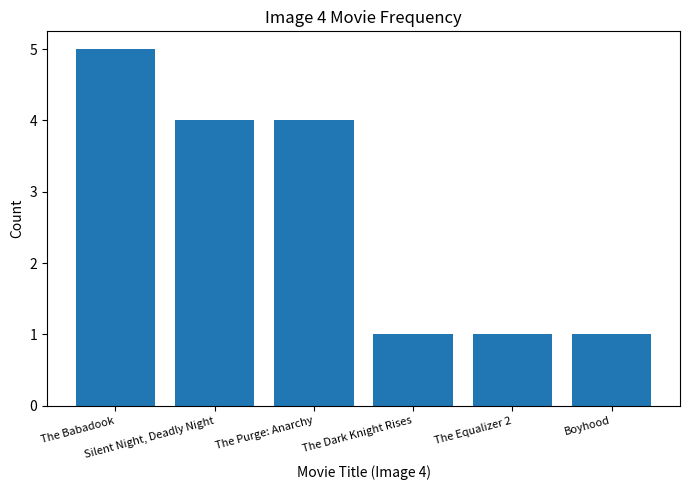

What is the difference between the maximum and minimum values?

4